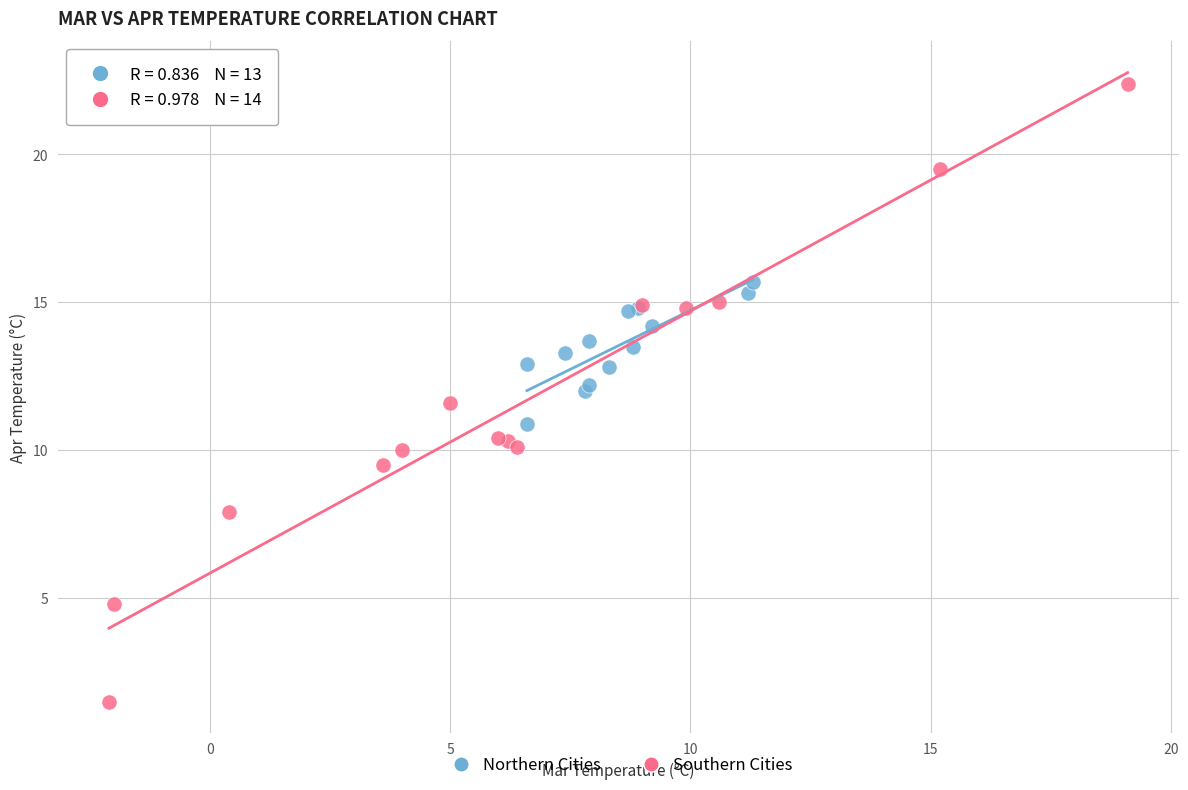

Which series has the largest Y range (max minus min)?

Southern Cities